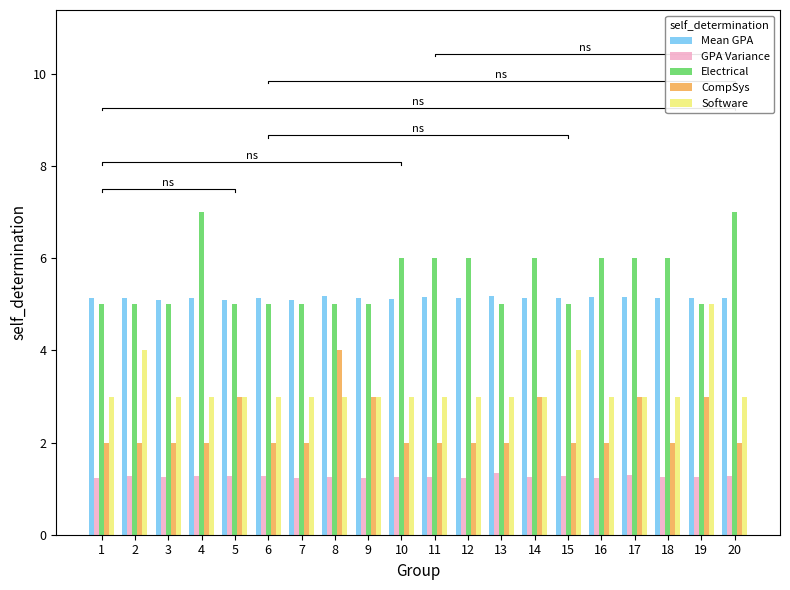

How many data points does each series have?

20